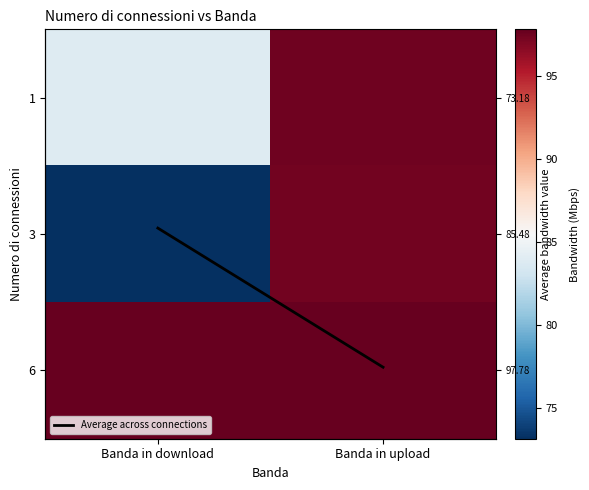

What is the spread (max minus min) of values at Banda in download?

96.8